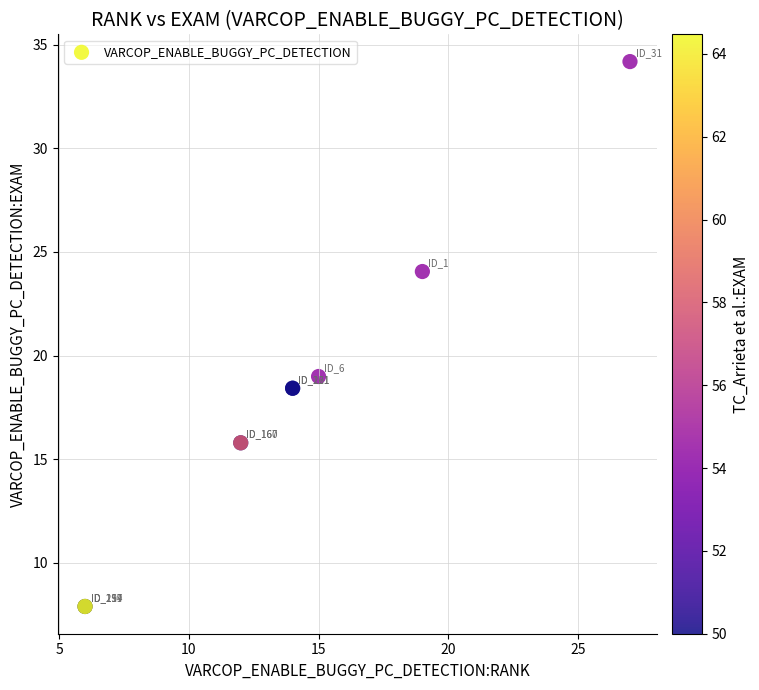

What Y value in the scatter plot is closest to 21?

19.0